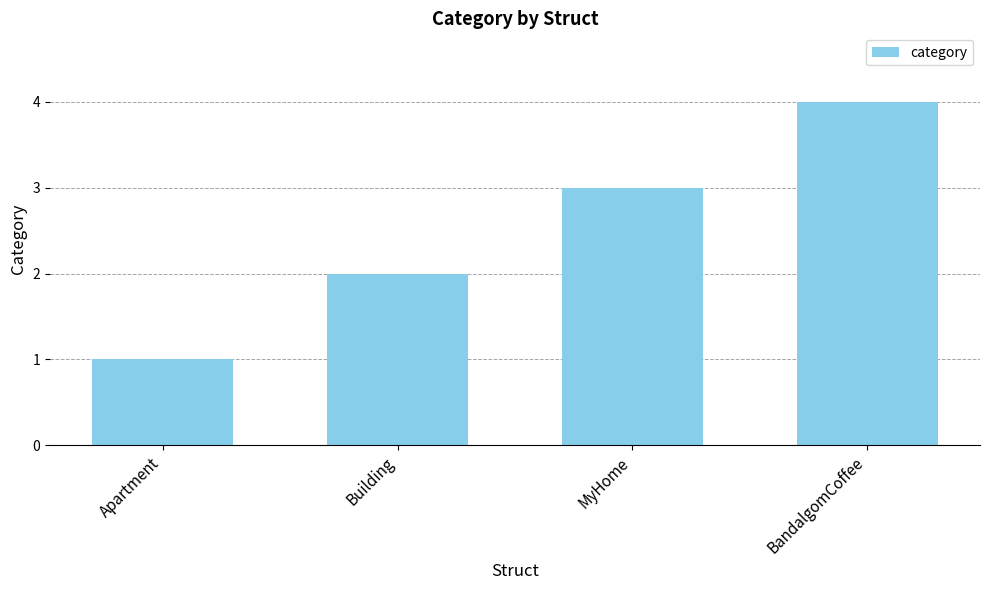

What value does the data have at MyHome?

3